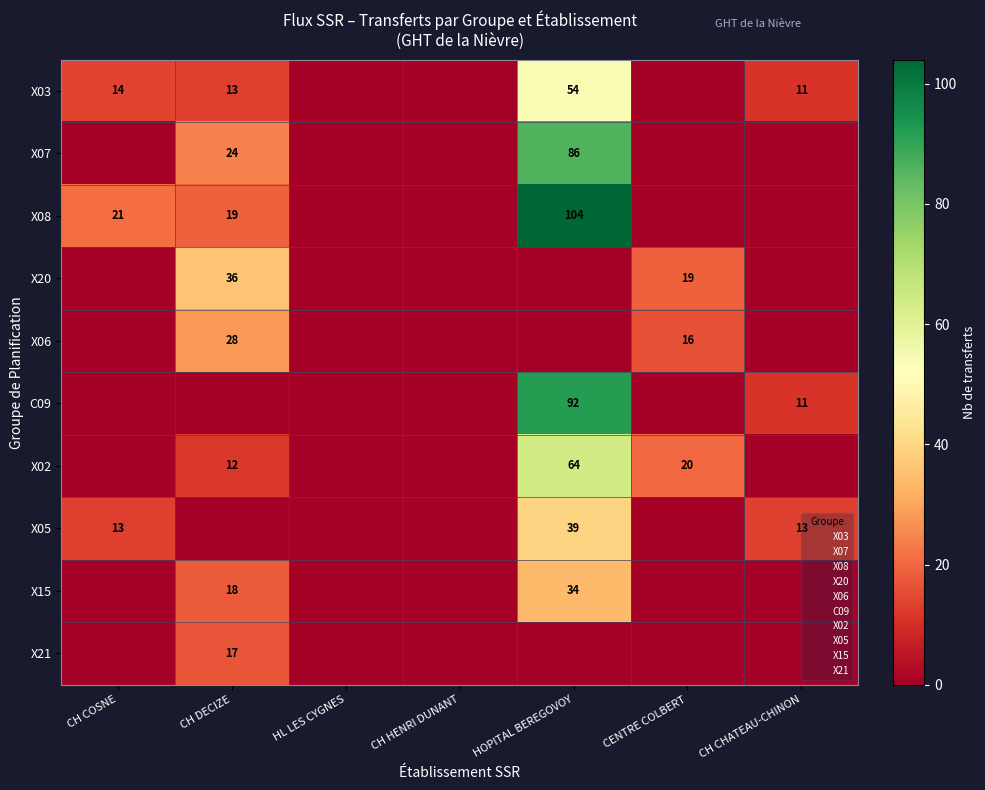

Rank the series at CENTRE COLBERT from highest to lowest value.

X02, X20, X06, X03, X07, X08, C09, X05, X15, X21